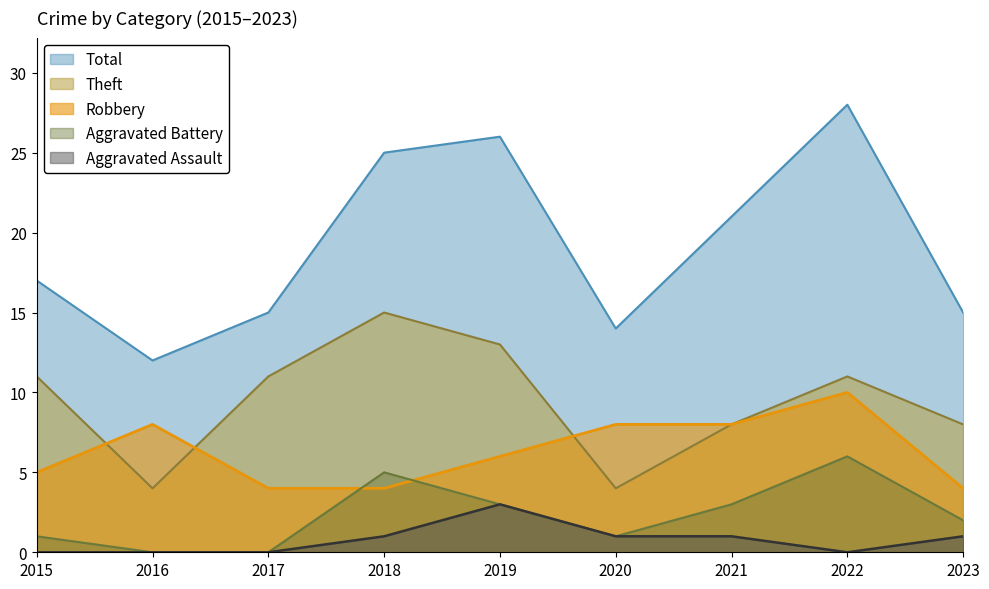

At which category does the chart reach its minimum across all series?

2016